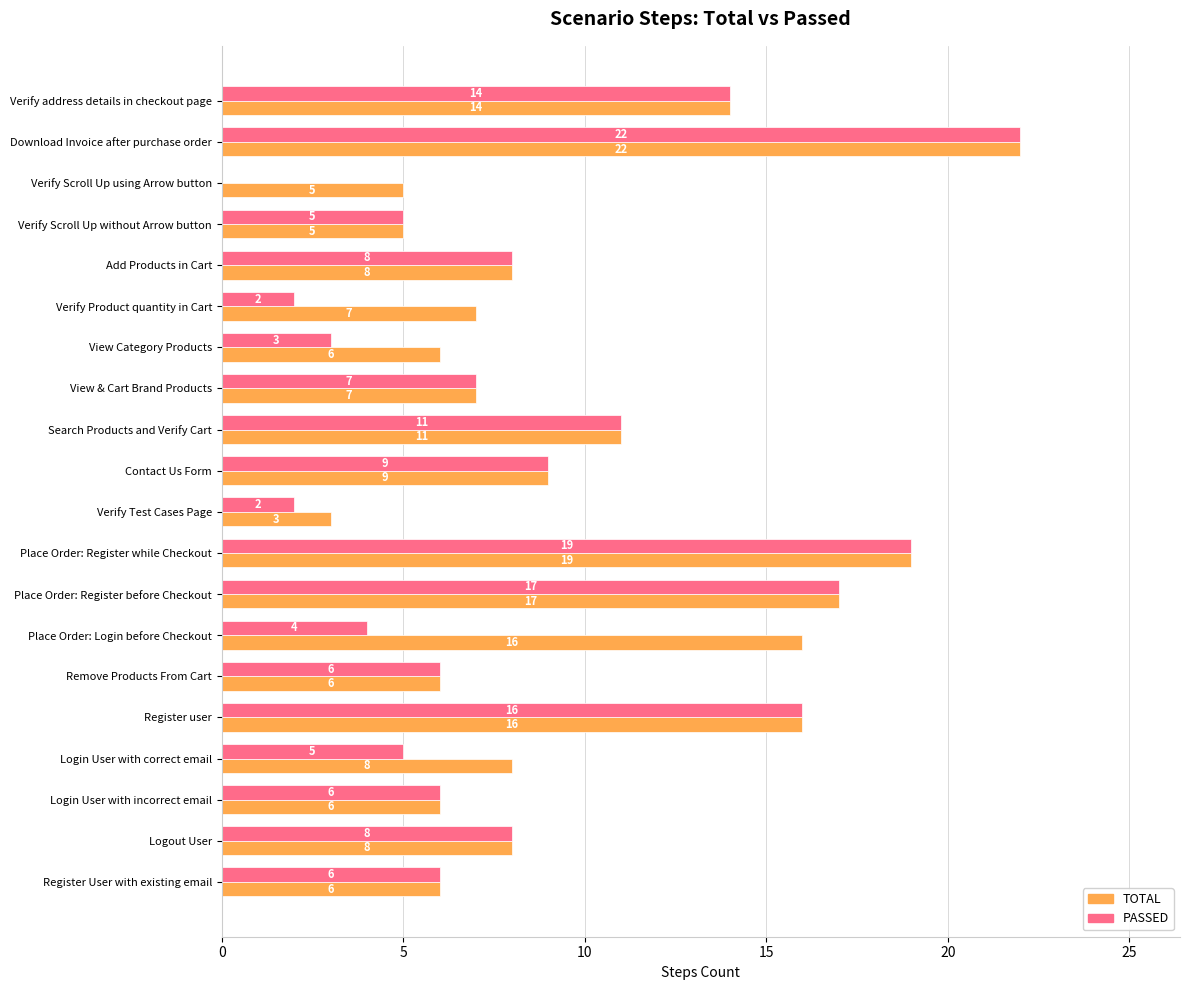

Between Add Products in Cart and View Category Products, which series saw the biggest shift?

PASSED